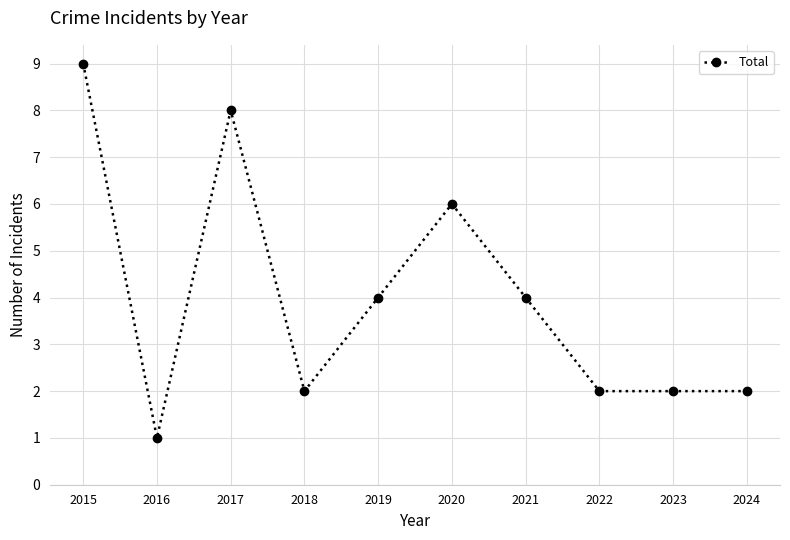

Where does the data first go above 4?

2015